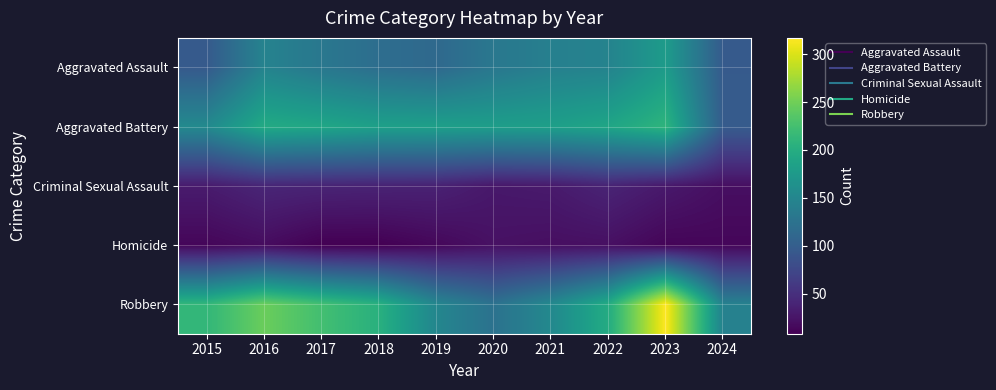

Which series has the largest range (max minus min)?

Robbery